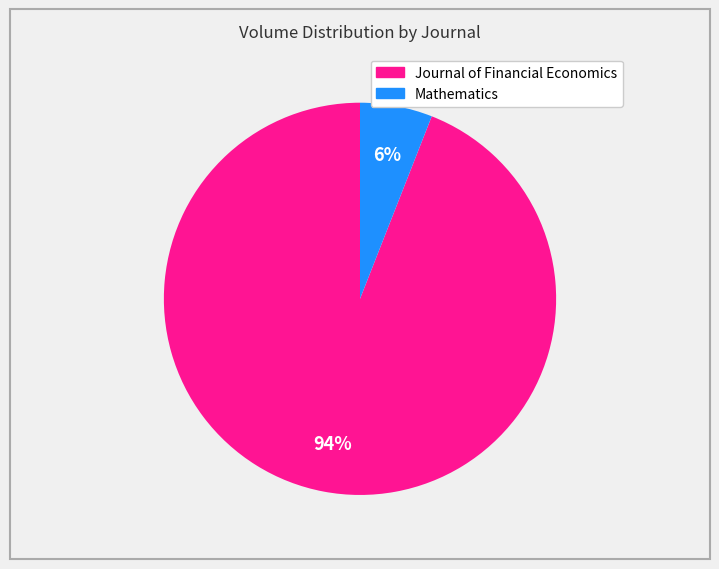

How many slices are in this pie chart?

2